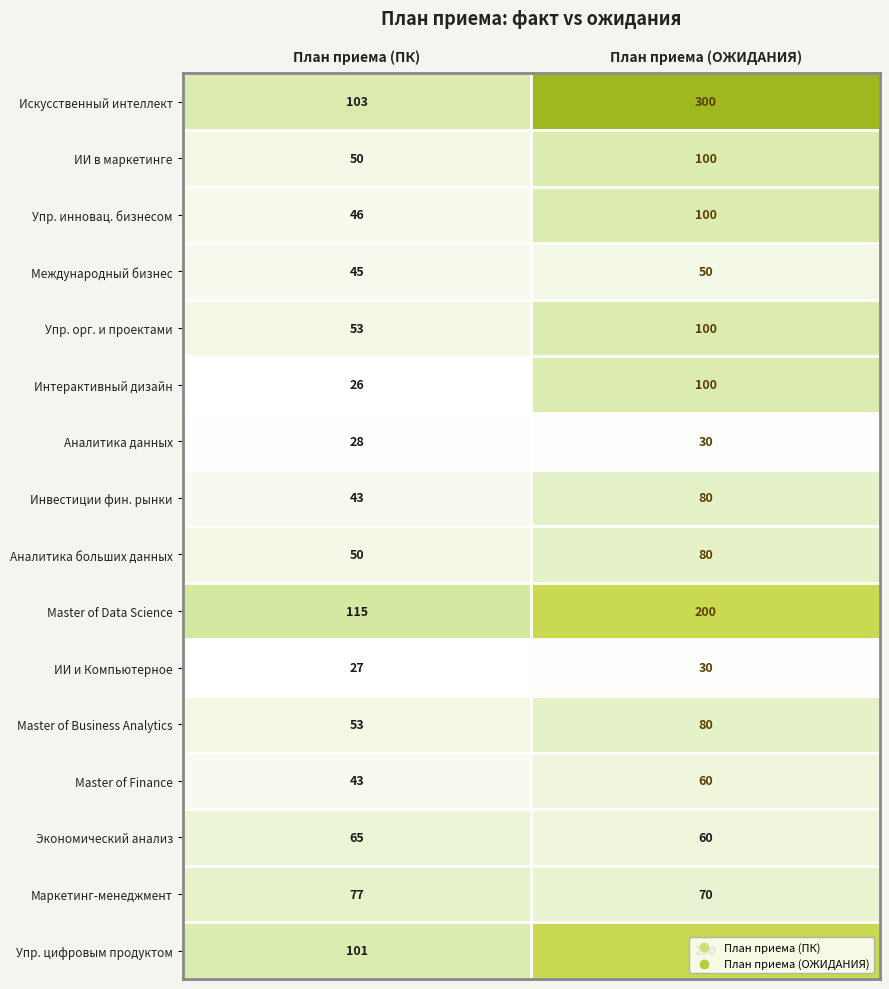

Which label corresponds to the largest value in the chart?

План приема (ОЖИДАНИЯ)